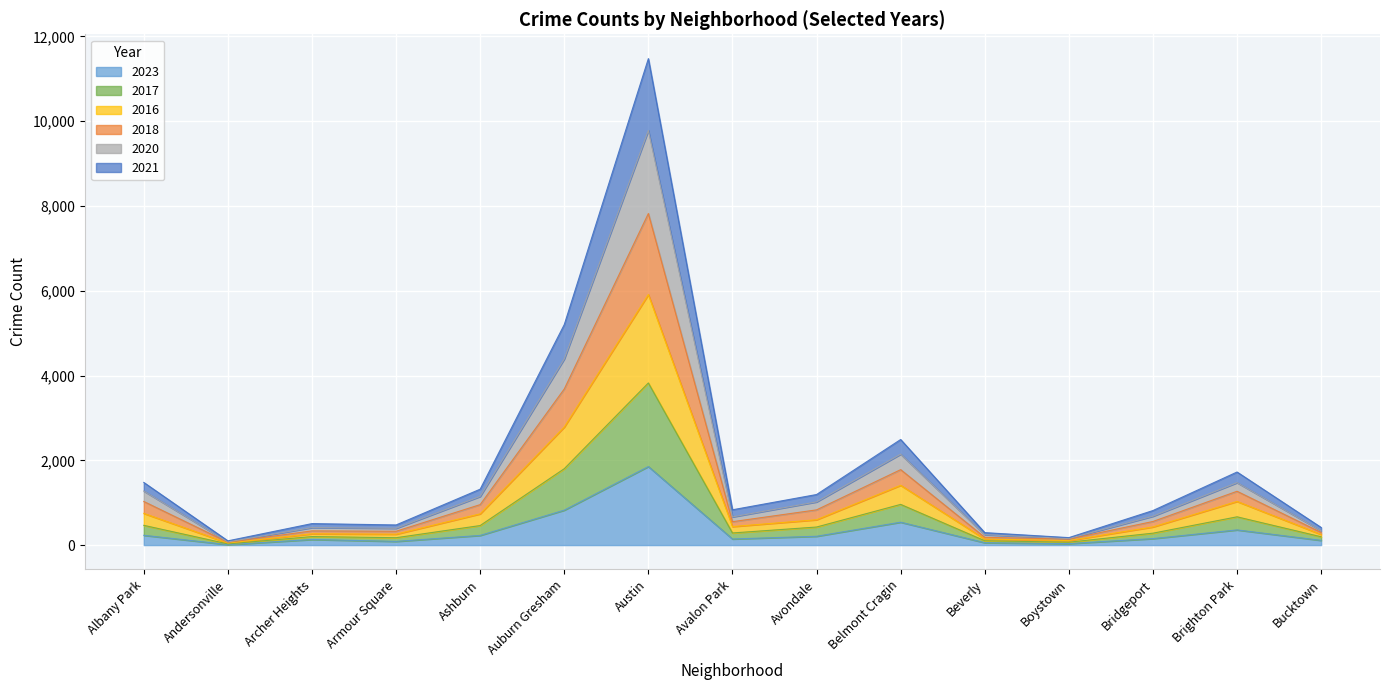

At which category is the sum across all series the highest?

Austin